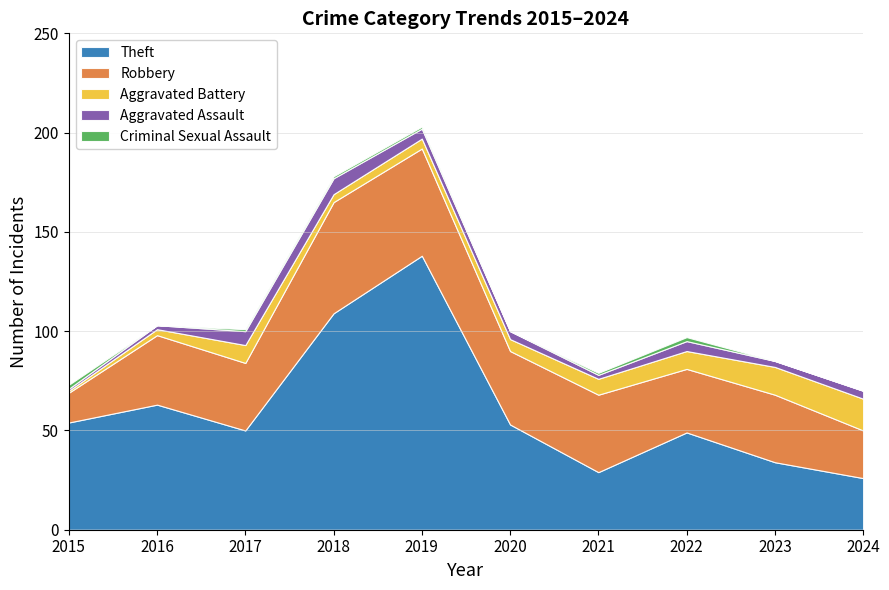

What is the average value of the Robbery series?

36